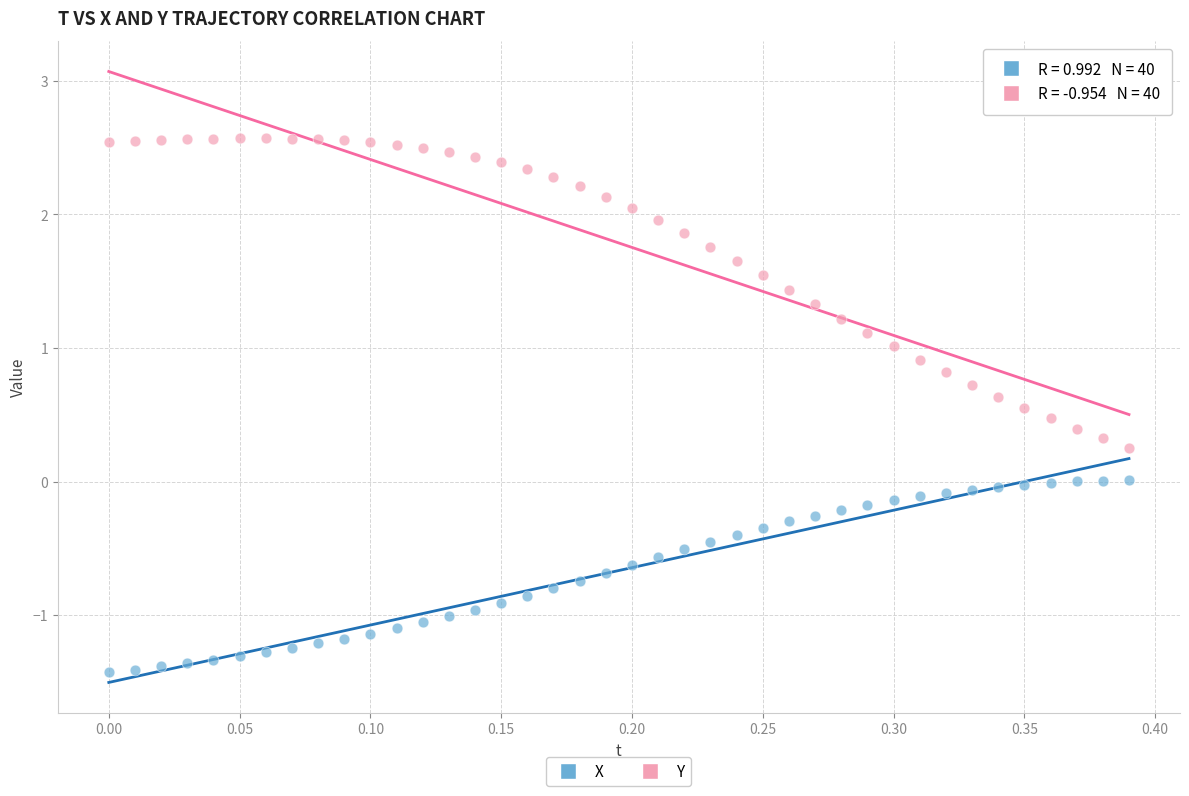

Which series reaches the maximum Y coordinate?

Y